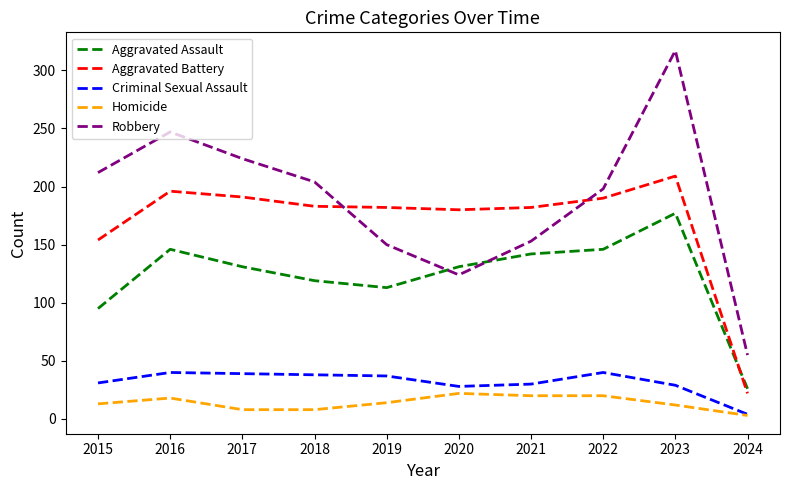

What is the difference between the highest and lowest values at 2024?

52